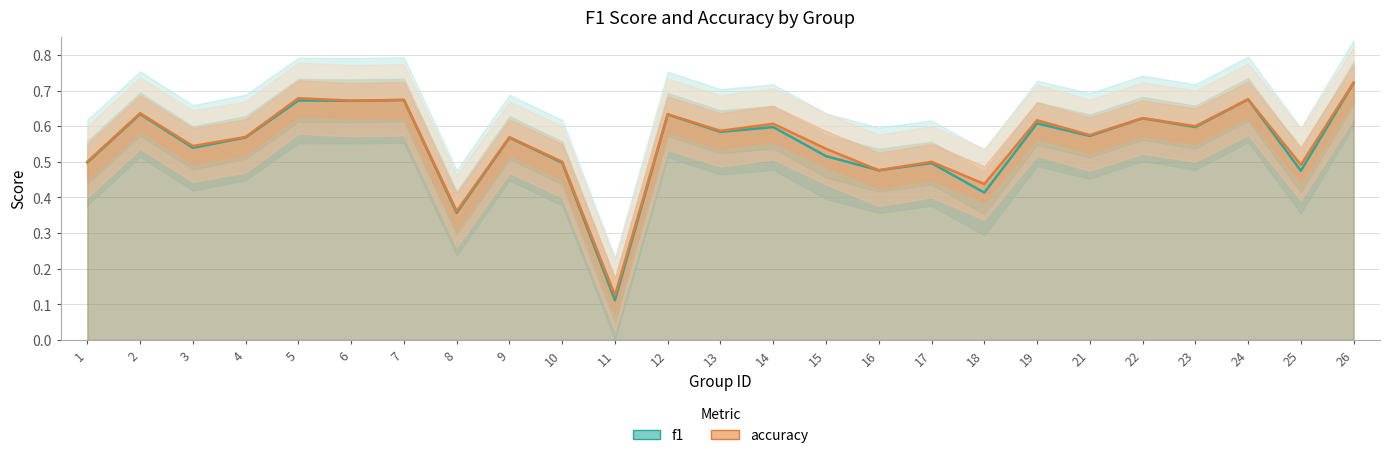

Is the value of accuracy at 10 greater than the value of f1 at 1?

Yes